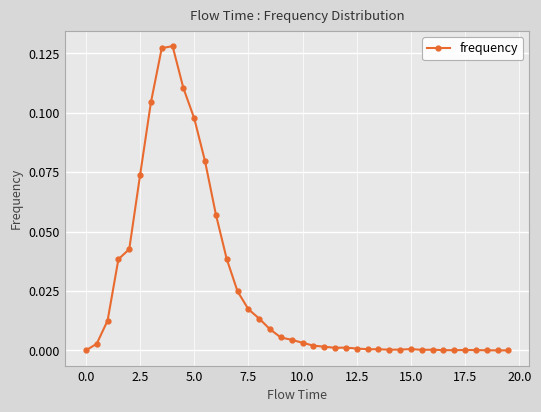

True or false: there are more than 2 points higher than both neighbors.

True